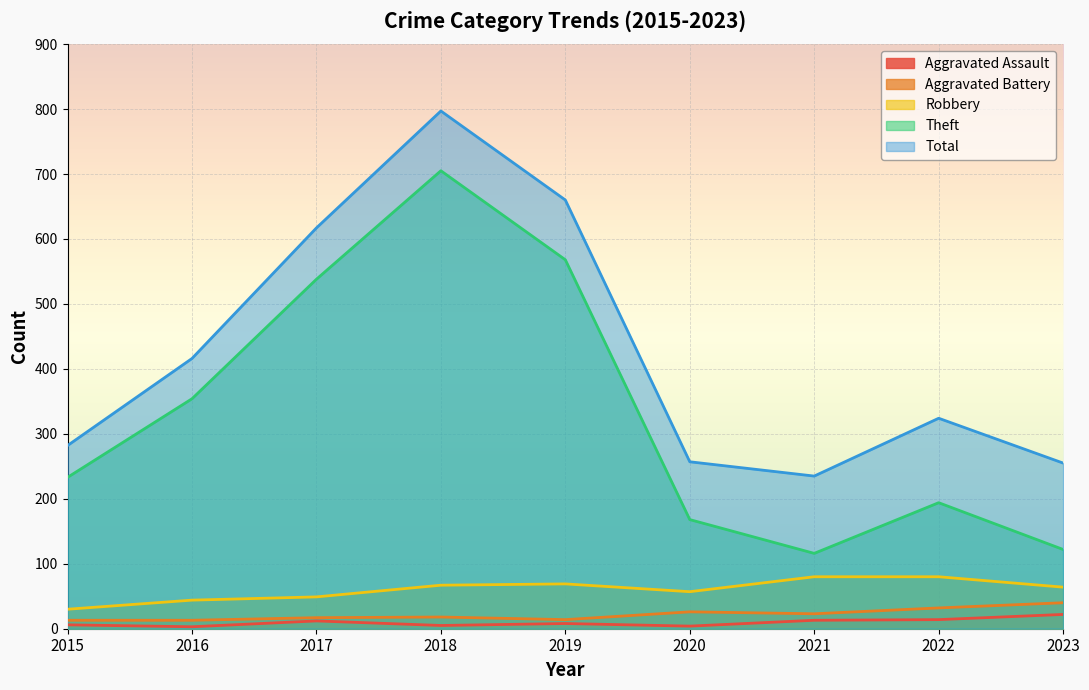

Reading left to right, transcribe all the data shown in this chart.

Aggravated Assault: 6	3	12	5	8	4	13	14	22
Aggravated Battery: 13	13	17	18	14	26	23	32	40
Robbery: 30	44	49	67	69	57	80	80	64
Theft: 233	354	538	705	568	168	116	194	122
Total: 282	416	617	797	660	257	235	324	255